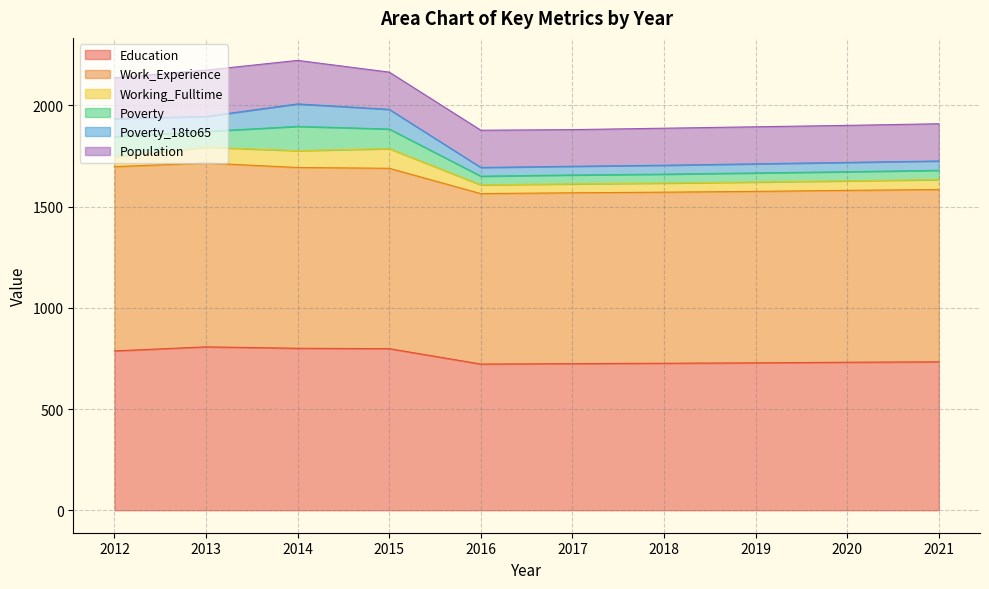

Which series has the largest total across all categories?

Work_Experience